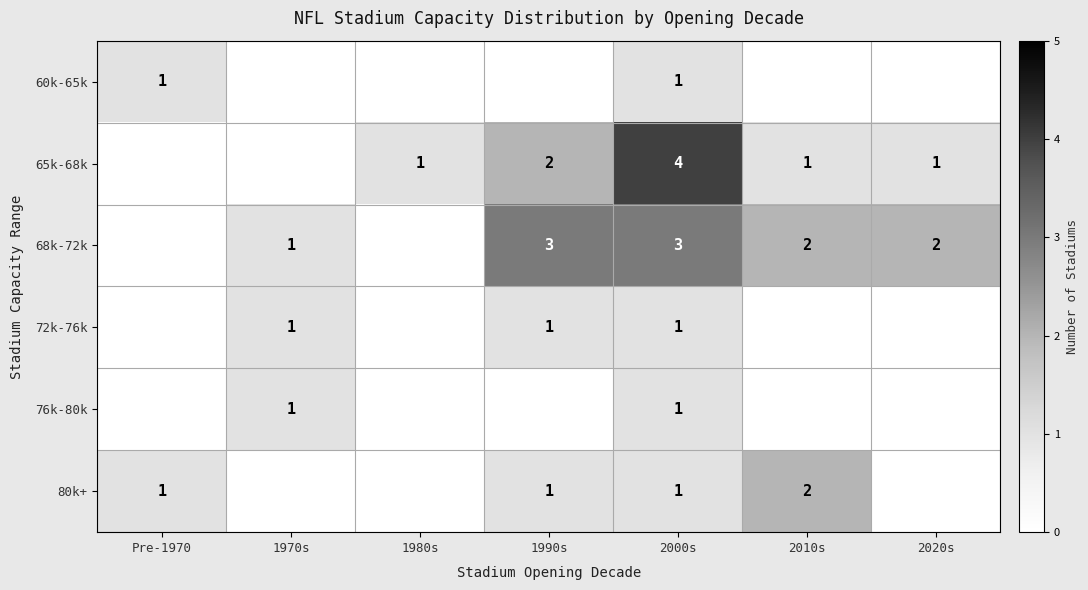

True or false: 80k+ has a value of 2 at 2010s.

True